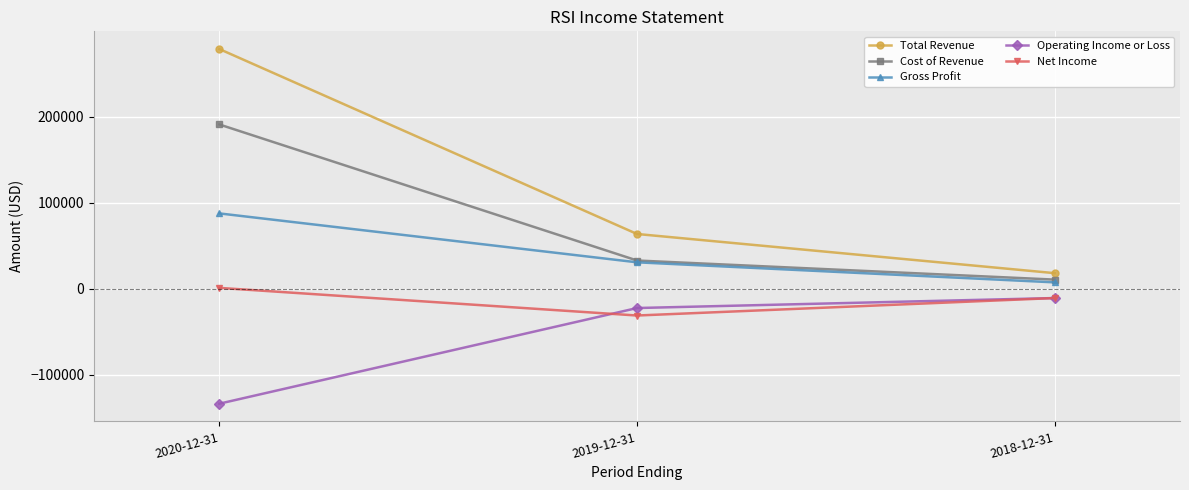

What position from the right is 2020-12-31?

3